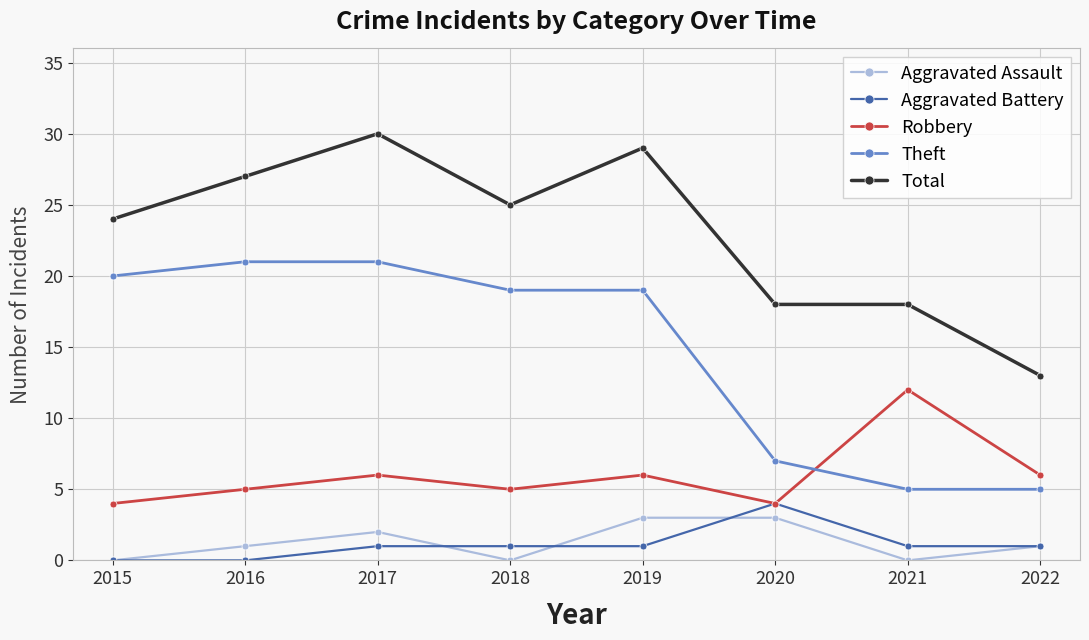

What is the total value across all series at 2021?

36